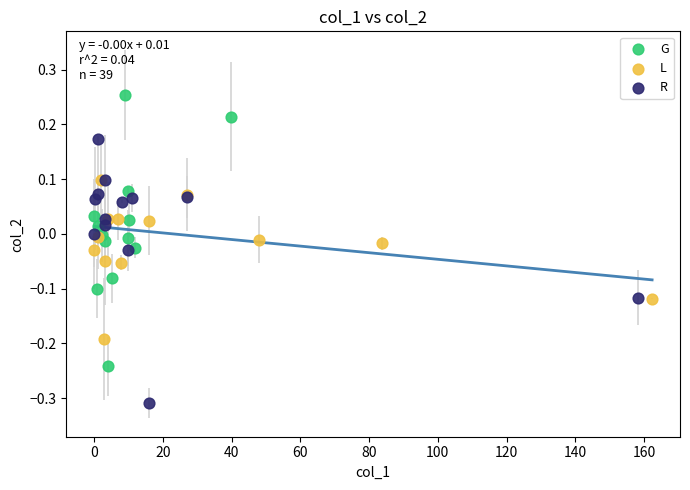

Which series contains the lowest Y value?

R